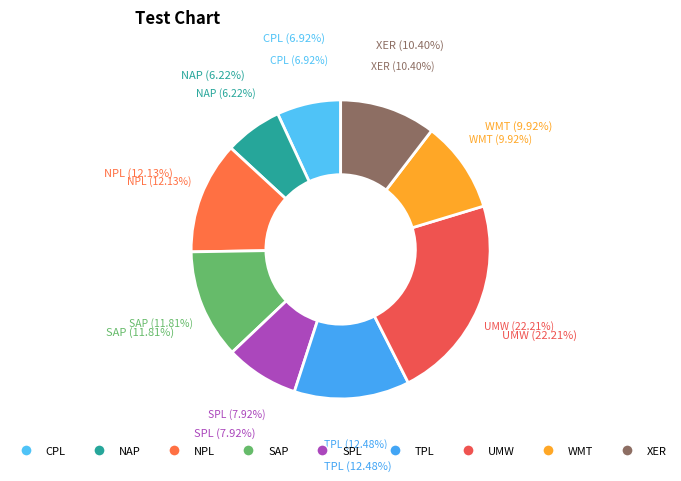

How many segments does this pie chart have?

9